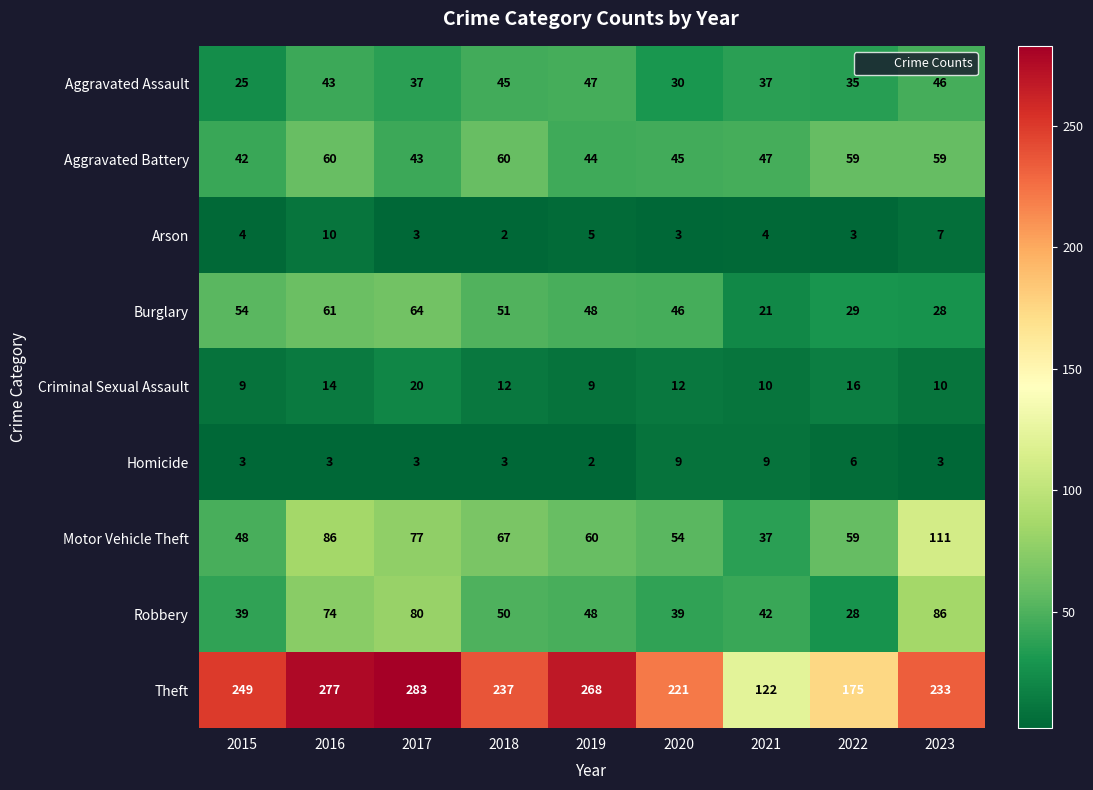

True or false: Criminal Sexual Assault has a value of 14 at 2016.

True